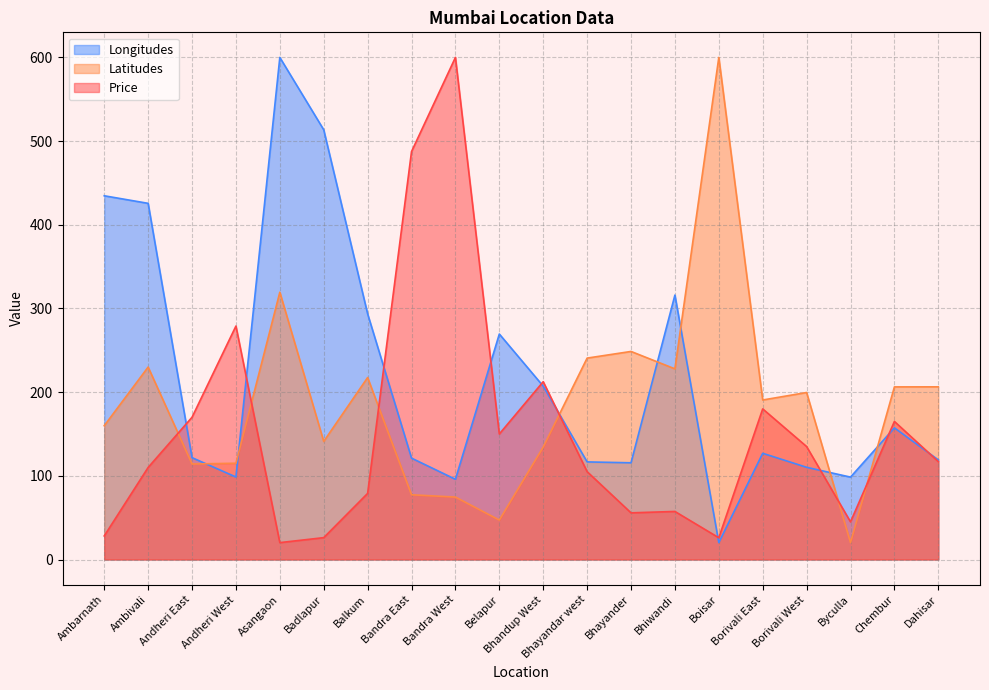

What is the label of the 18th point from the right?

Andheri East